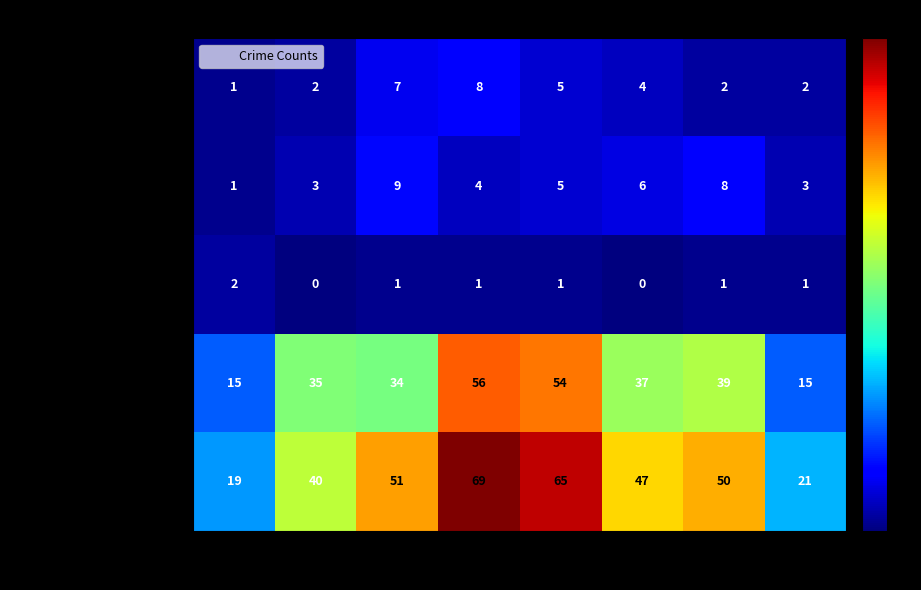

Which series has the largest total across all categories?

Total